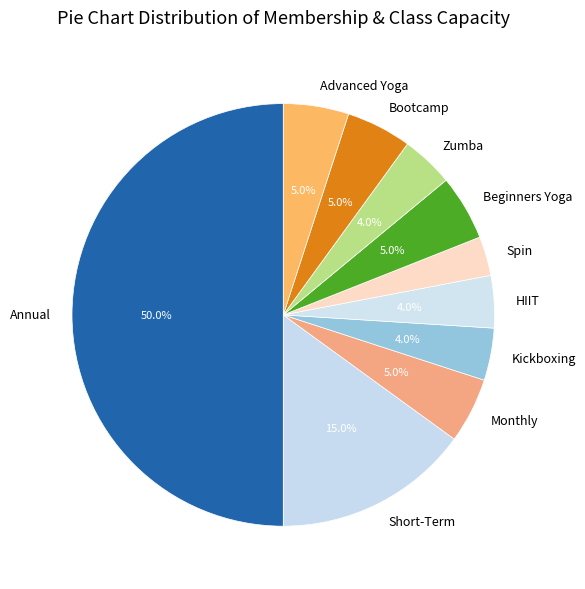

To the nearest percent, what is the difference between the Zumba and Advanced Yoga slice percentages?

1%